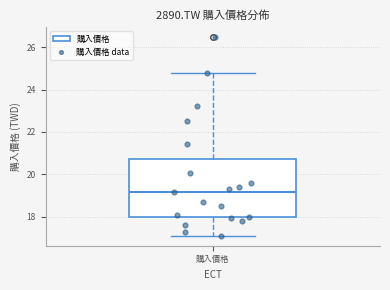

Read this box plot against the y-axis: the position of the median line, the range covered by the box, and the ends of both whiskers. The values are not printed on the chart, so give them approximately, as read against the axis.

median 19.2, box 18.0 to 20.8, whiskers 17.2 to 24.8